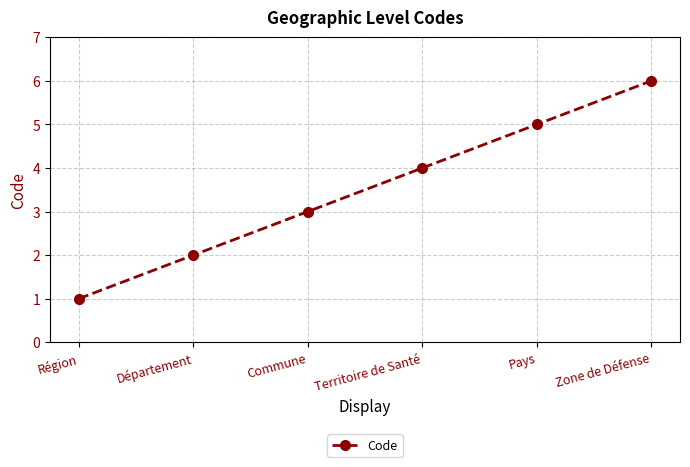

Between Commune and Région, which is larger?

Commune